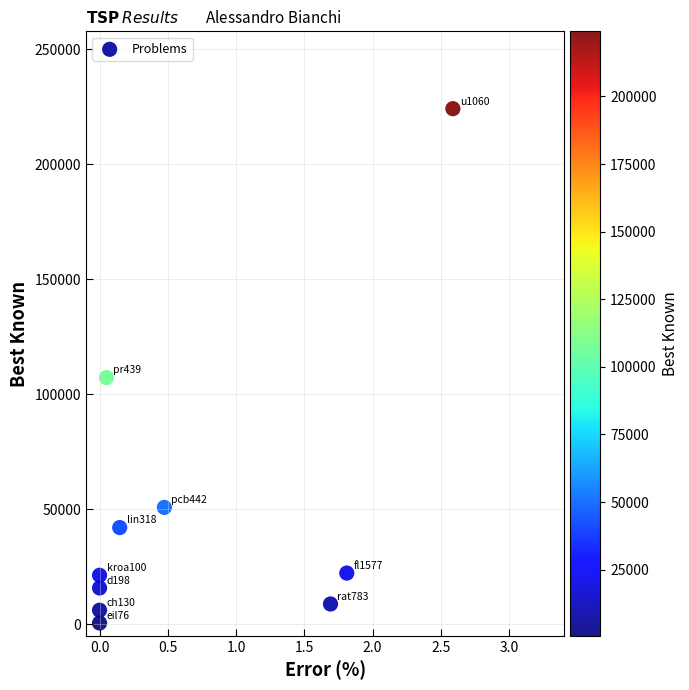

What is the average Y value?

49888